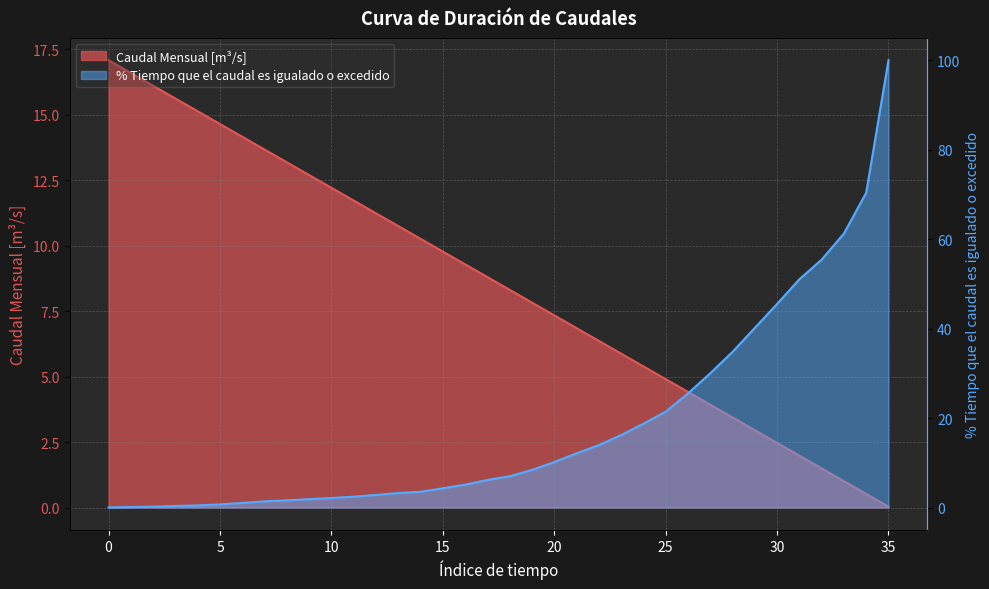

The Caudal Mensual [m³/s] series shows 16.6 at 11. True or false?

False